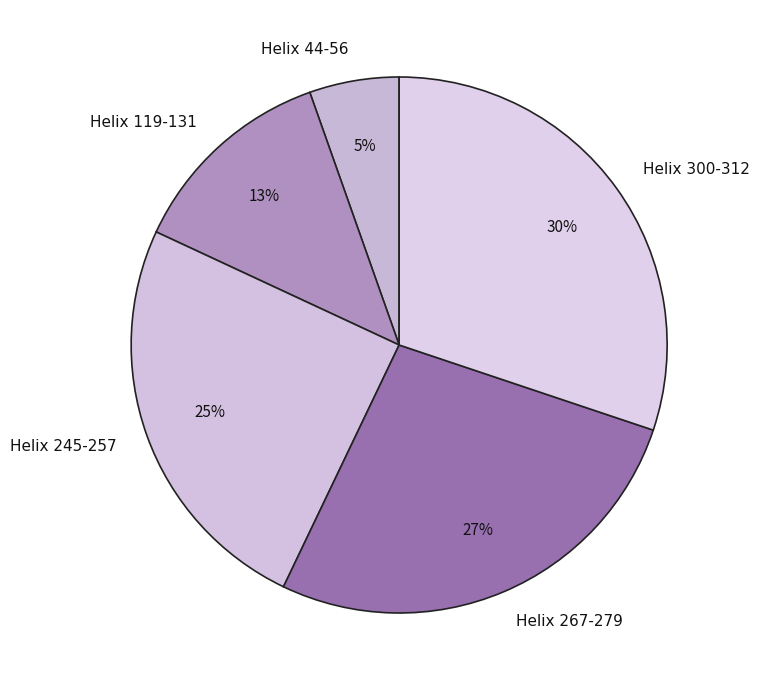

Approximately how many times larger is the value at Helix 44-56 compared to Helix 300-312?

0.2